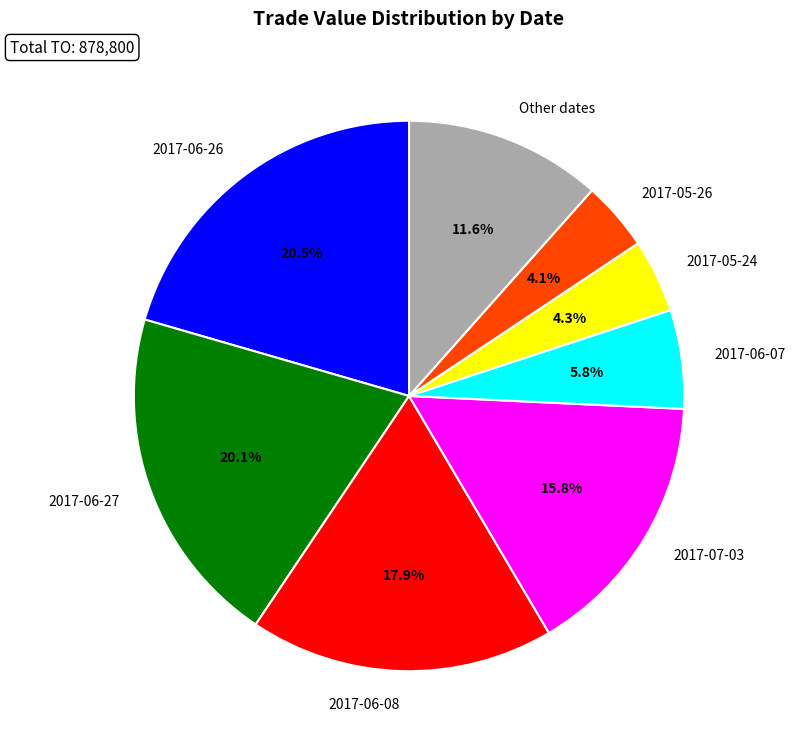

How many slices are in this pie chart?

8